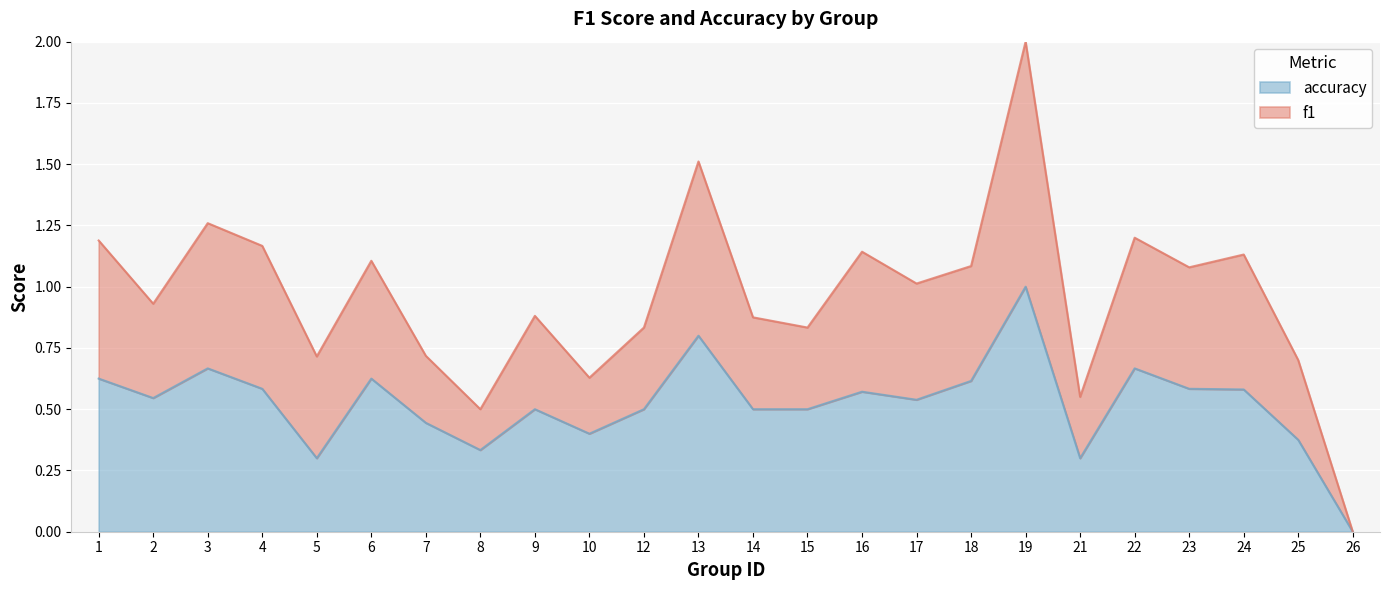

What is the total value across all series at 17?

1.0